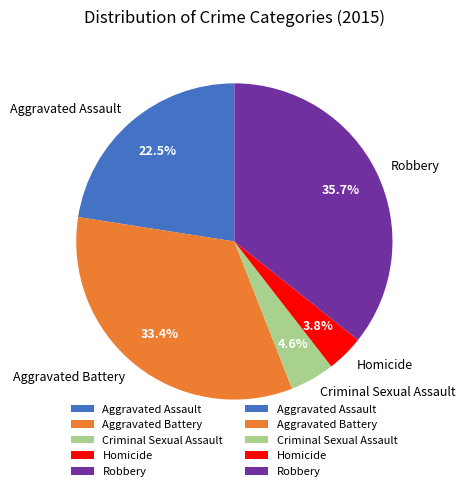

Rank the categories by value from highest to lowest.

Robbery, Aggravated Battery, Aggravated Assault, Criminal Sexual Assault, Homicide